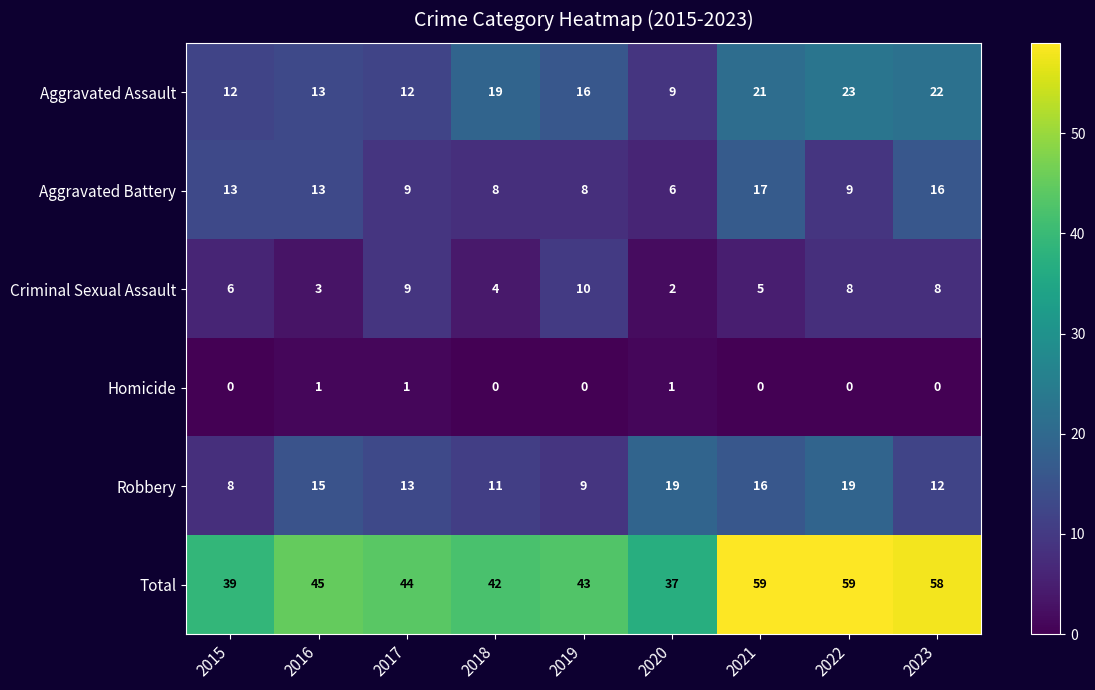

What is the difference between the Criminal Sexual Assault values at 2023 and 2016?

5